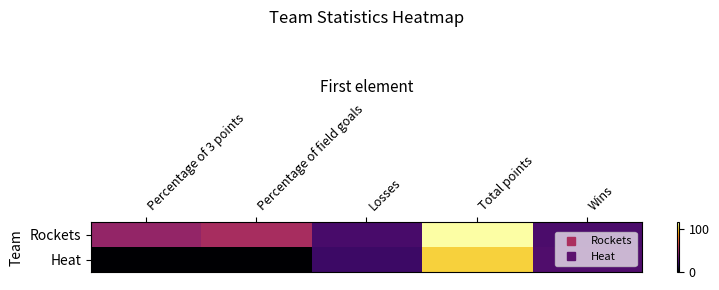

Reading left to right, list all the values displayed in this chart.

Rockets: Percentage of 3 points=46	Percentage of field goals=52	Losses=25	Total points=115	Wins=26
Heat: Percentage of 3 points=0	Percentage of field goals=0	Losses=22	Total points=102	Wins=27